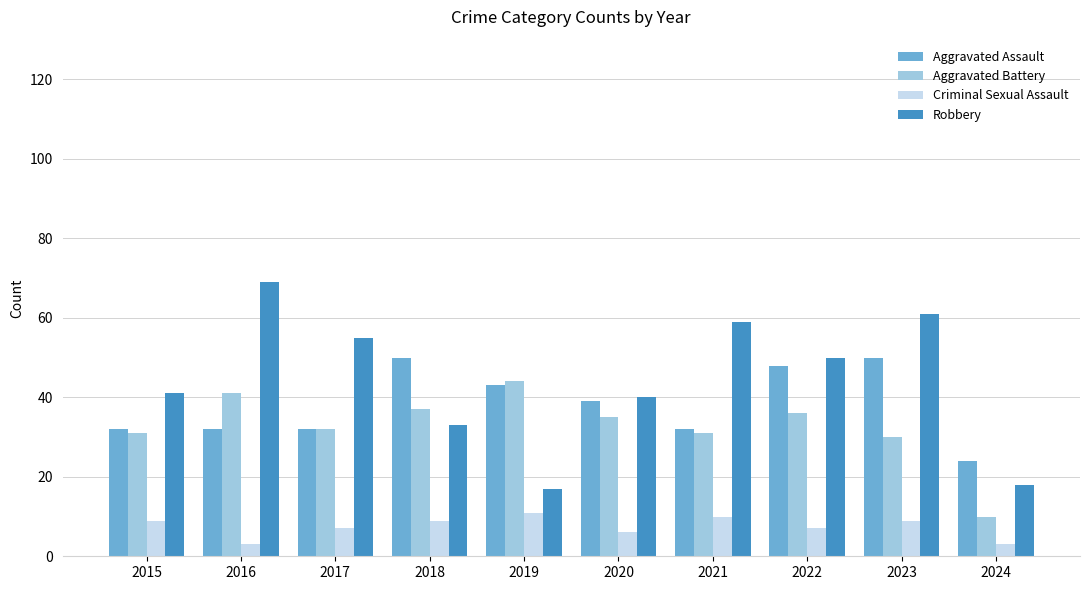

What is the difference between the highest and lowest values at 2015?

32